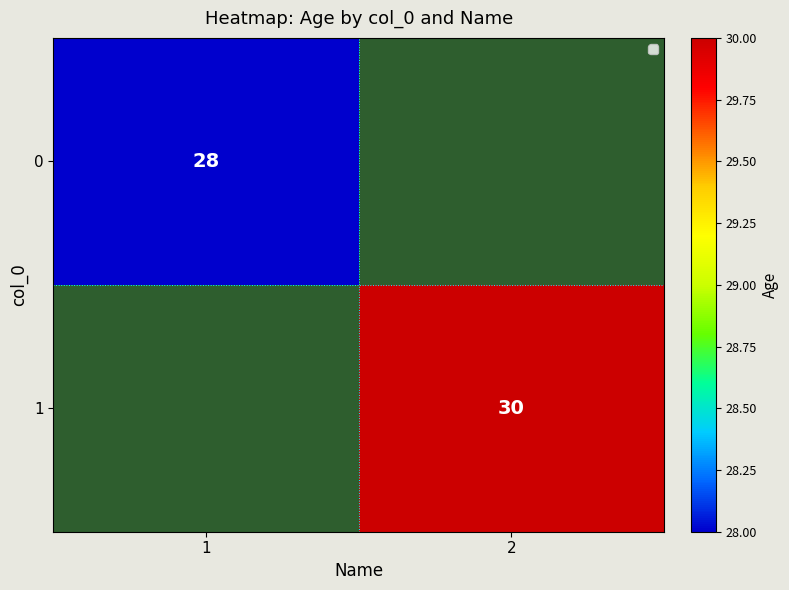

True or false: 1 has a value of 18 at 2.

False